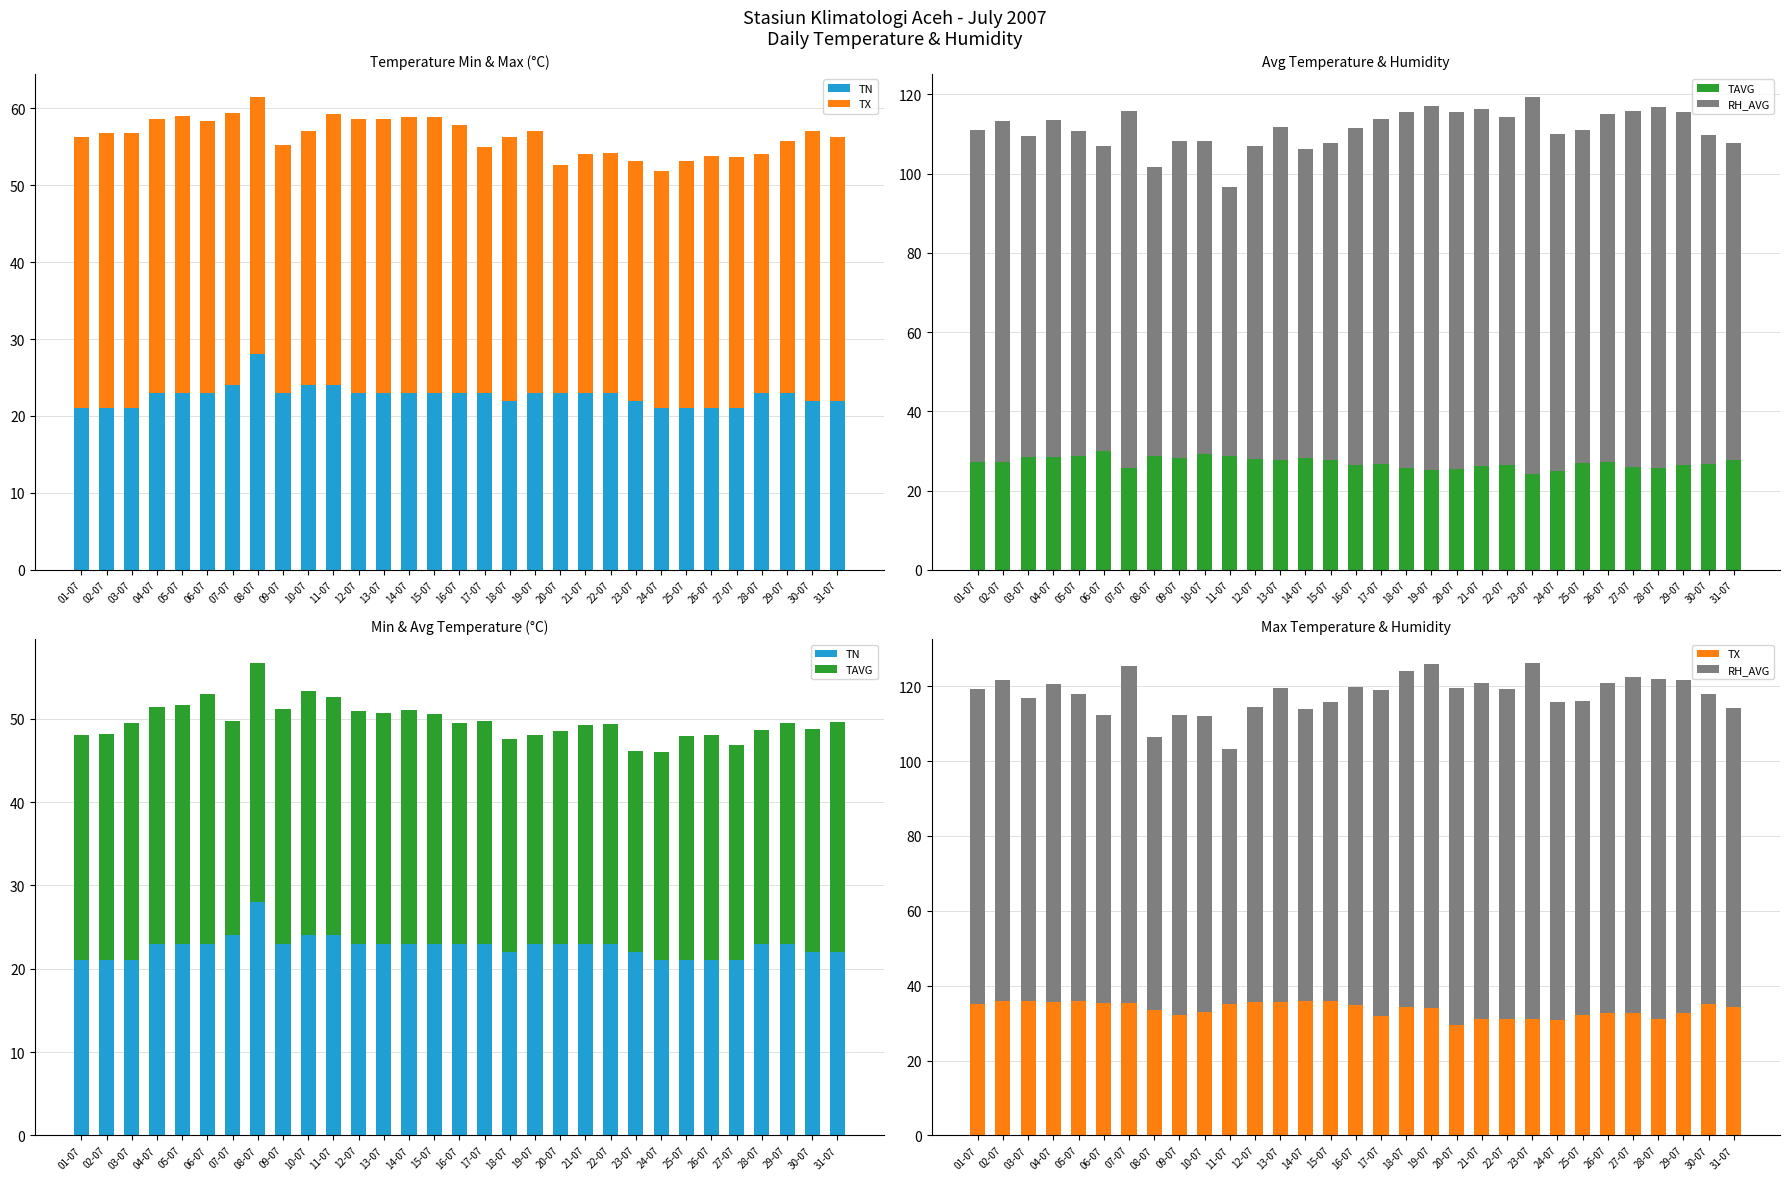

Reading left to right, what are all the values shown in this chart?

TN: 21.0	21.0	21.0	23.0	23.0	23.0	24.0	28.0	23.0	24.0	24.0	23.0	23.0	23.0	23.0	23.0	23.0	22.0	23.0	23.0	23.0	23.0	22.0	21.0	21.0	21.0	21.0	23.0	23.0	22.0	22.0
TX: 35.2	35.8	35.8	35.6	36.0	35.4	35.4	33.4	32.2	33.0	35.2	35.6	35.6	35.8	35.8	34.8	32.0	34.2	34.0	29.6	31.0	31.2	31.2	30.8	32.2	32.8	32.6	31.0	32.8	35.0	34.2
TAVG: 27.1	27.2	28.5	28.4	28.7	30.0	25.7	28.7	28.2	29.3	28.6	28.0	27.7	28.1	27.6	26.5	26.8	25.6	25.1	25.5	26.3	26.4	24.2	25.0	26.9	27.1	25.9	25.7	26.5	26.8	27.6
RH_AVG: 84.0	86.0	81.0	85.0	82.0	77.0	90.0	73.0	80.0	79.0	68.0	79.0	84.0	78.0	80.0	85.0	87.0	90.0	92.0	90.0	90.0	88.0	95.0	85.0	84.0	88.0	90.0	91.0	89.0	83.0	80.0